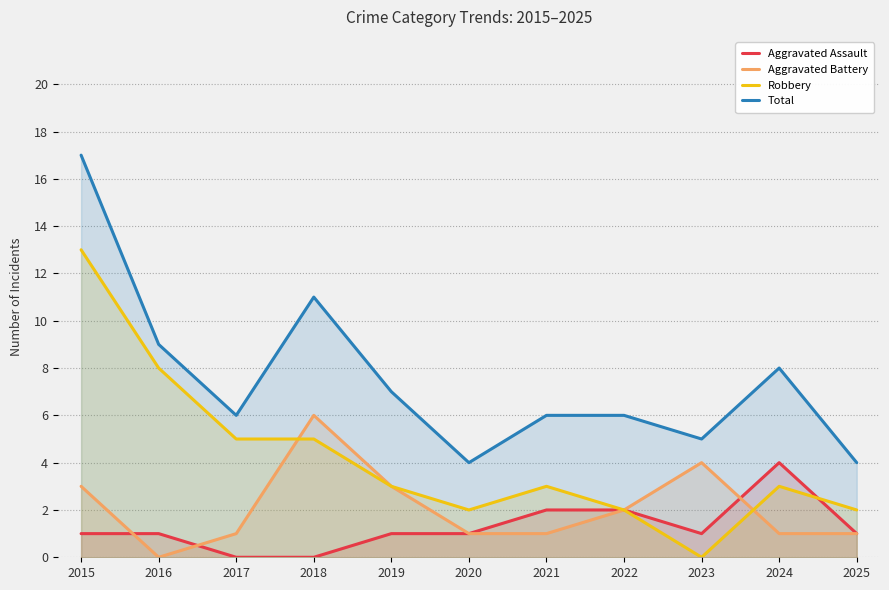

At which category is the sum across all series the highest?

2015